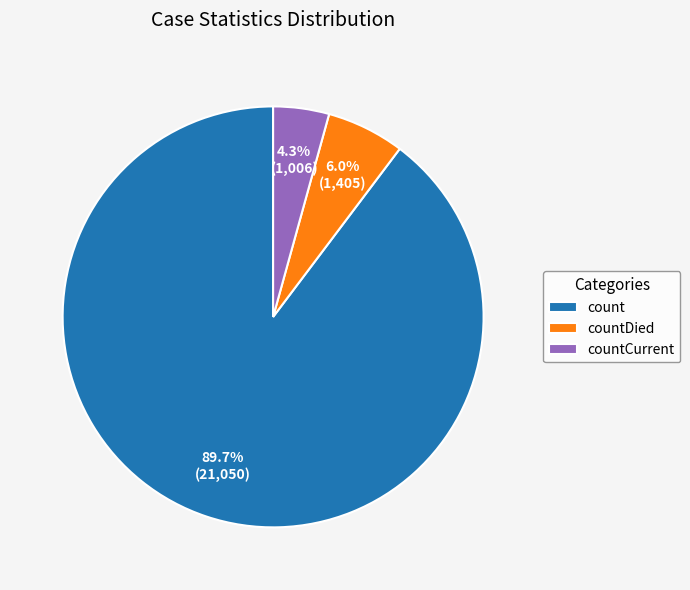

Which category accounts for the majority?

count